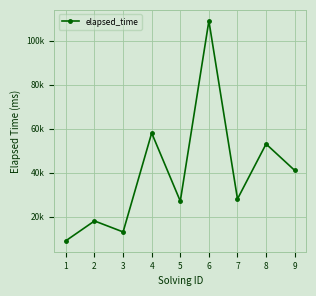

Does the chart have visible grid lines?

Yes